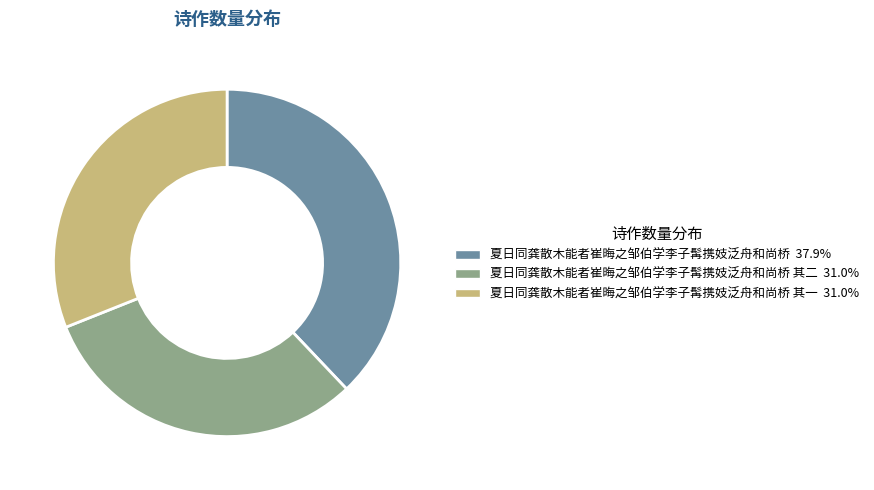

Is there a majority slice in this chart?

No